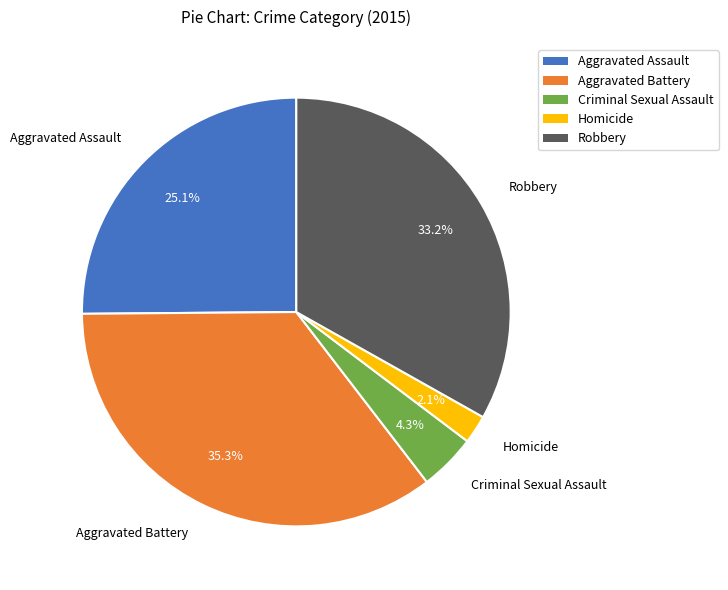

How many slices are in this pie chart?

5